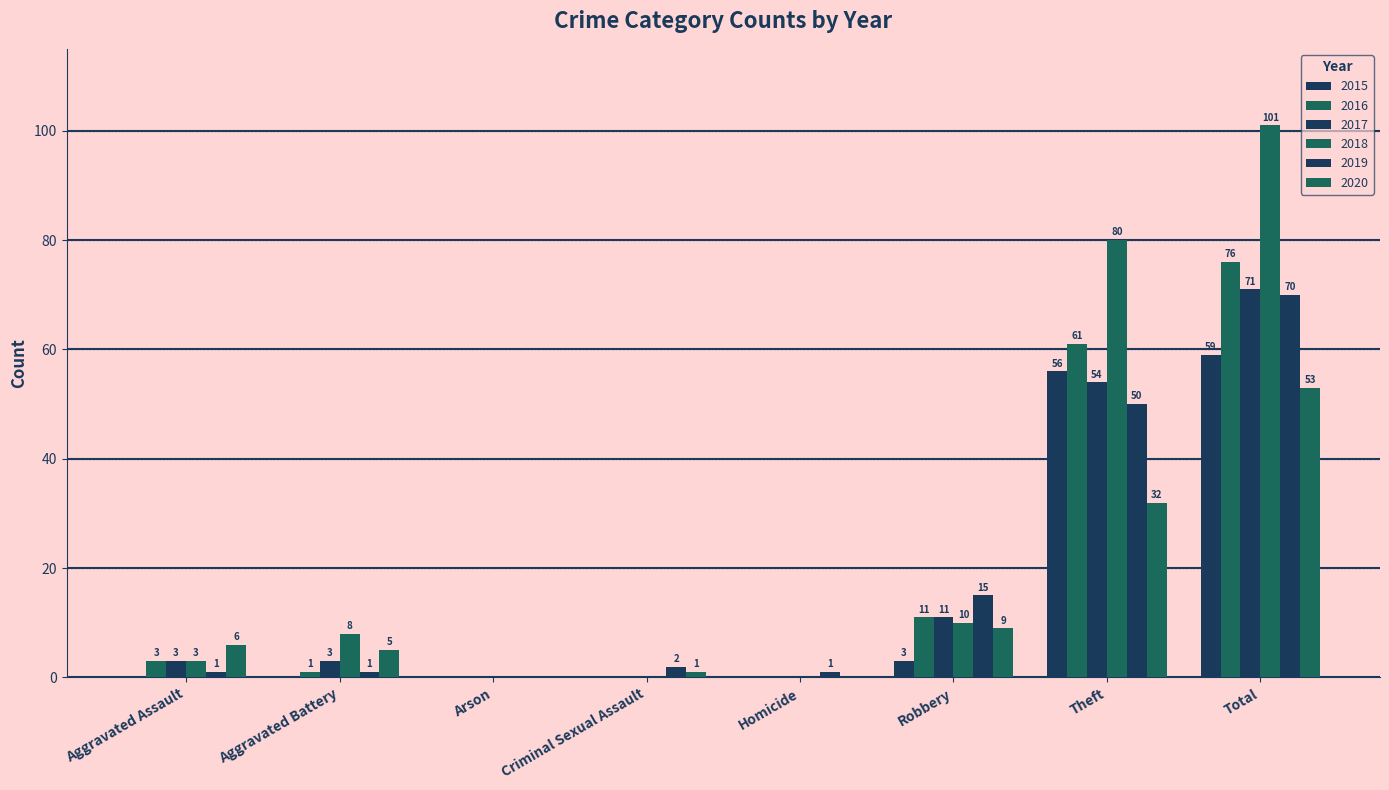

What is the sum of all 2016 values?

152